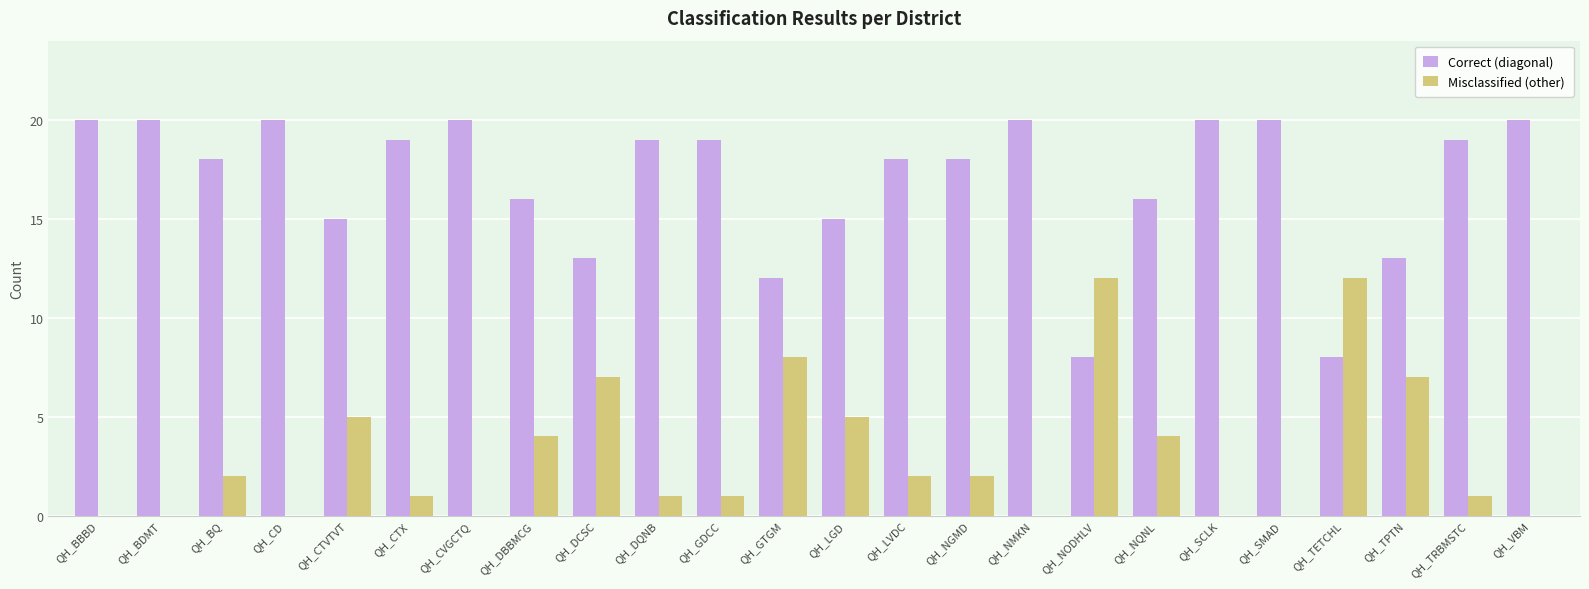

True or false: Correct (diagonal) has a value of 16 at QH_DBBMCG.

True